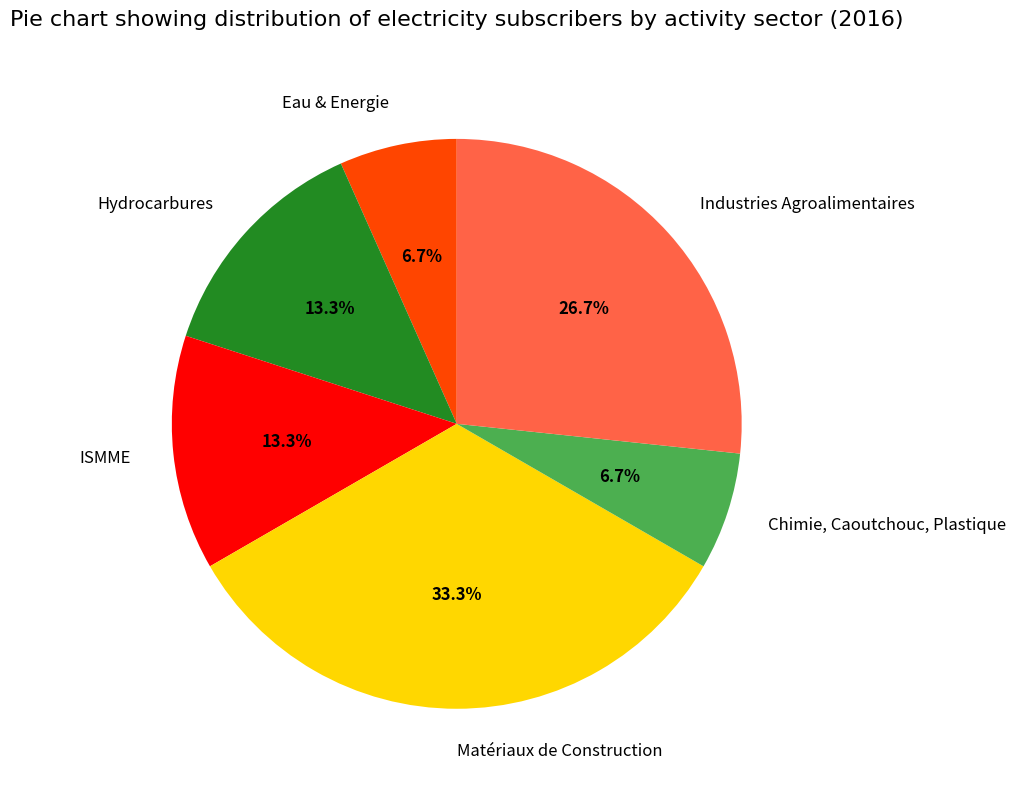

What is the ratio of the value at ISMME to the value at Matériaux de Construction?

0.4